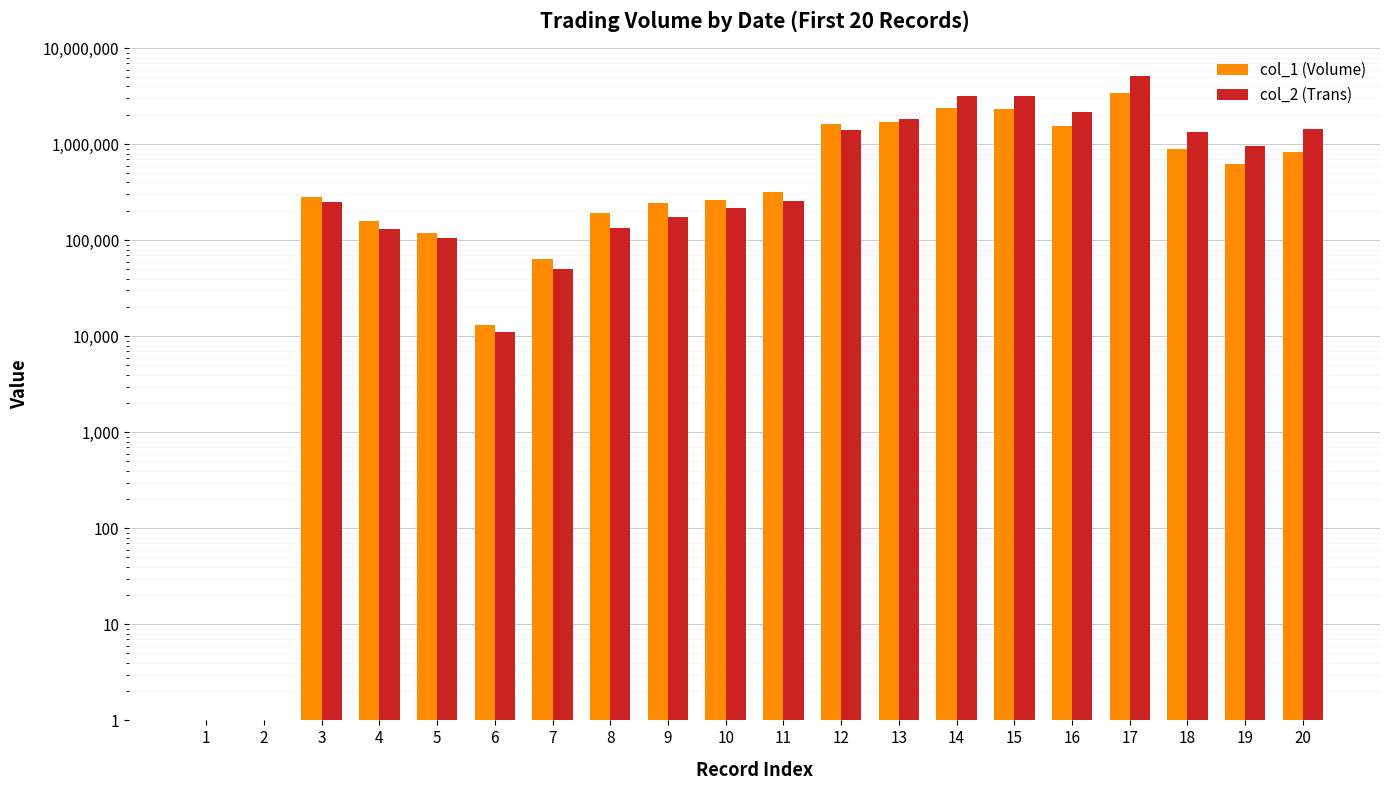

What is the sum of all col_2 (Trans) values?

22003512